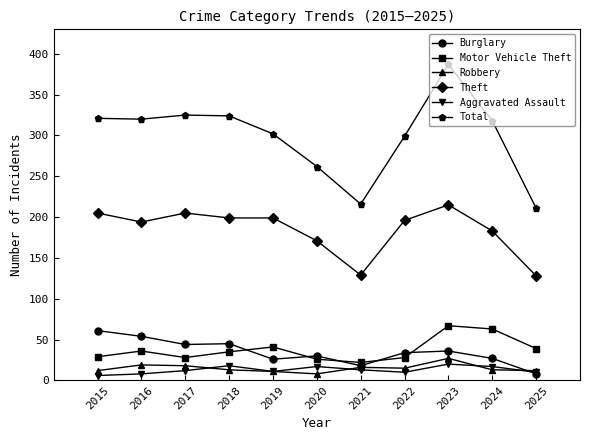

At which category is the sum across all series the highest?

2023